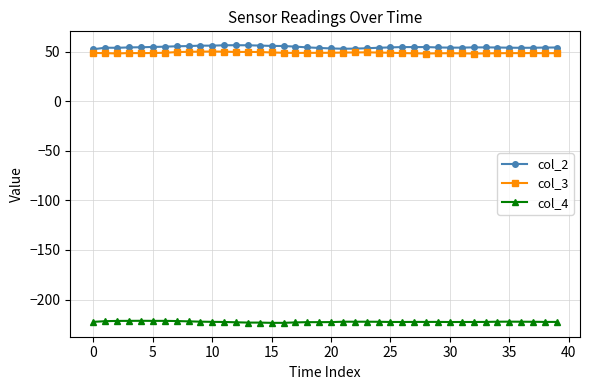

True or false: col_3 has more than 1 interior local peaks.

True